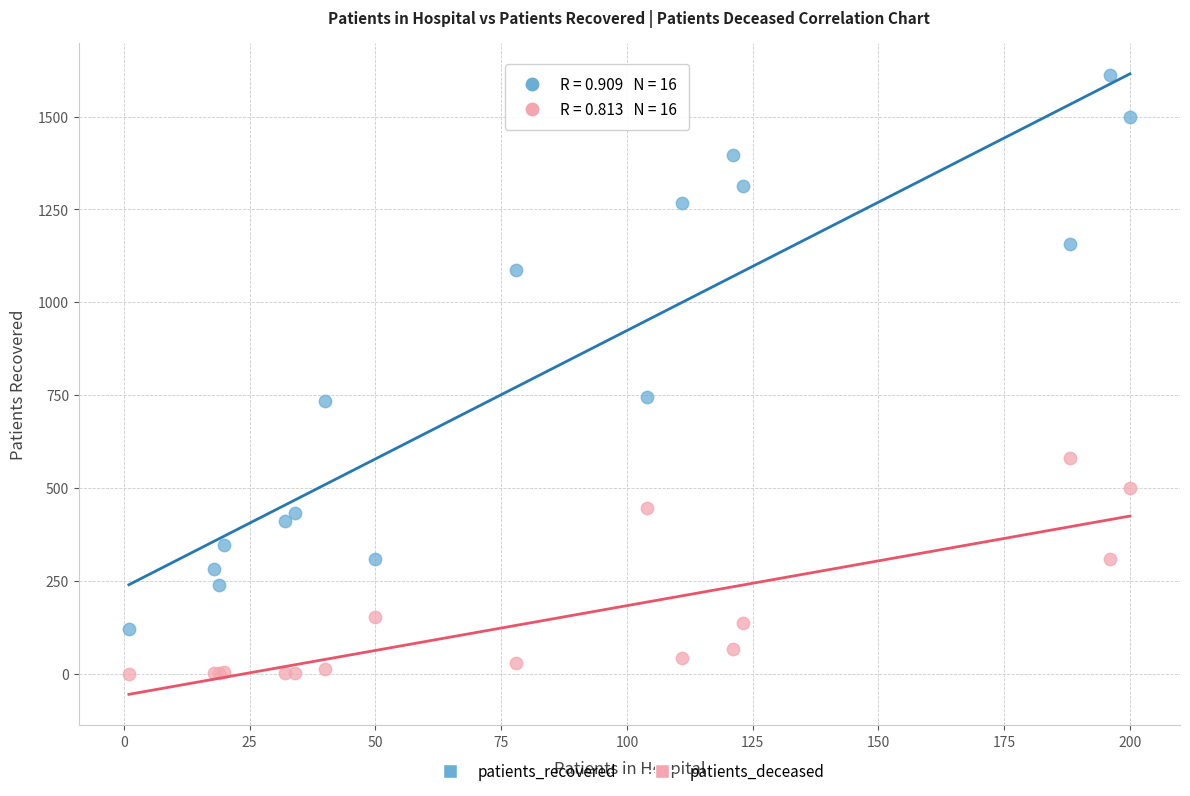

What is the X range (max minus min) for the scatter plot?

199